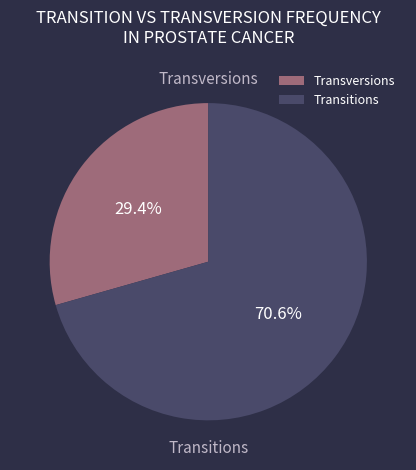

Combined, do Transitions and Transversions account for over 50%?

Yes